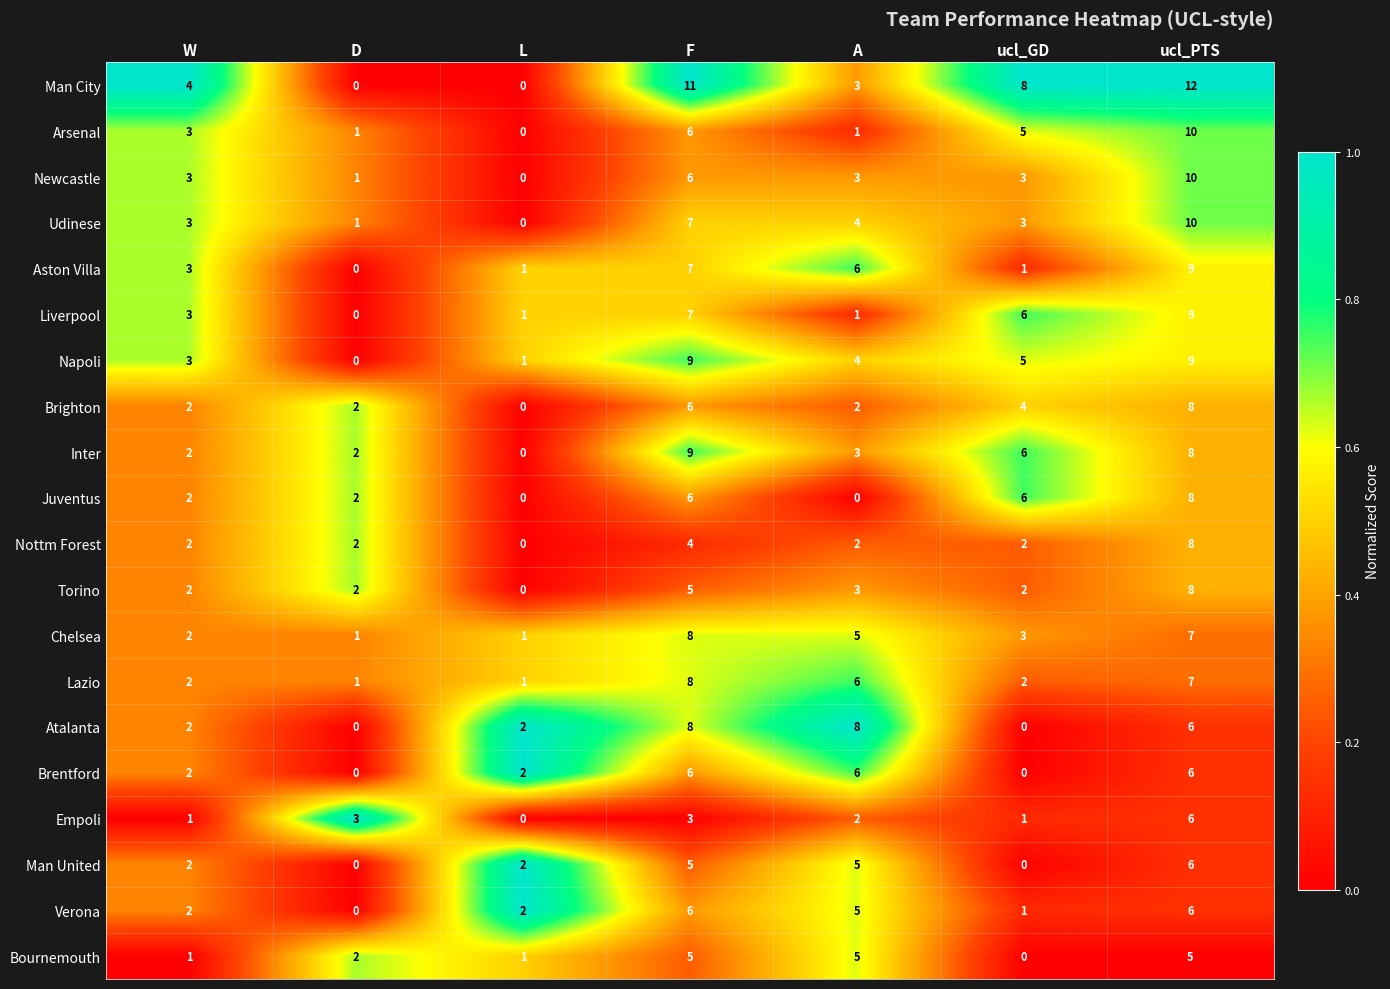

Which series has the largest range (max minus min)?

Man City